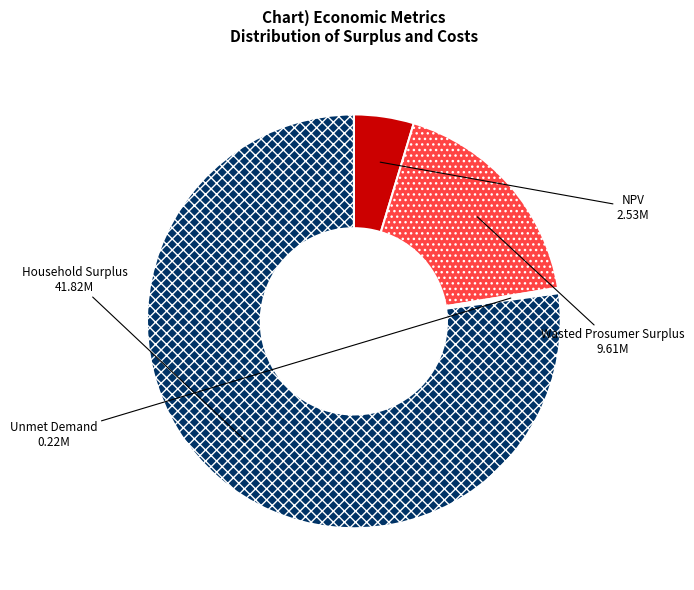

Do Household Surplus and Unmet Demand together represent more than half of the pie?

Yes